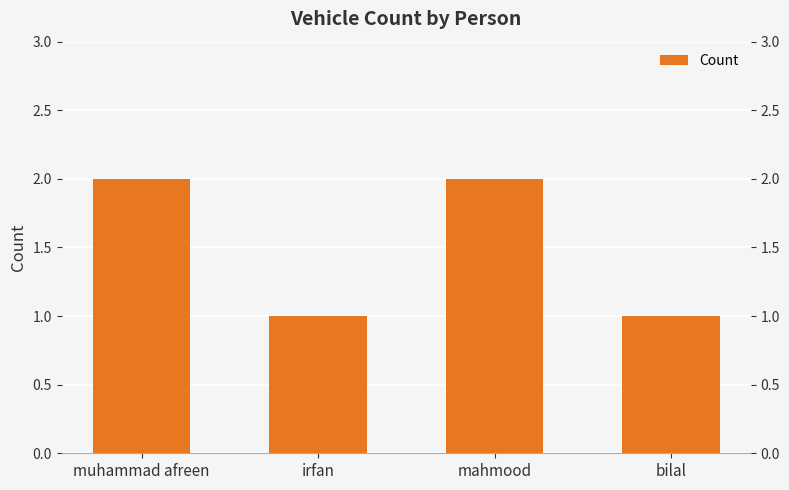

What is the approximate value at mahmood?

2